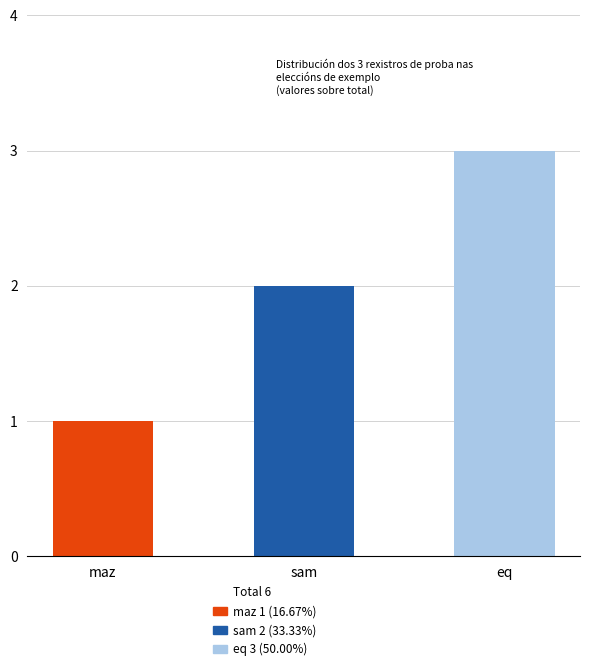

Approximately how many times larger is the value at eq compared to sam?

1.5